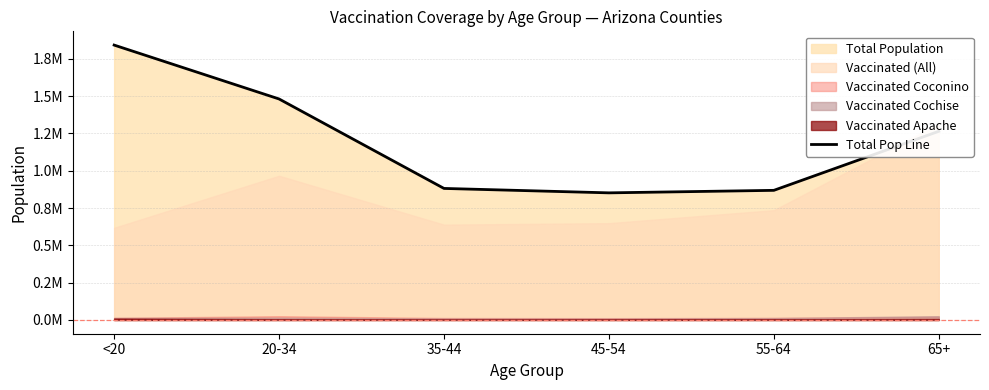

What is the value of the 1st point from the left?

1842004